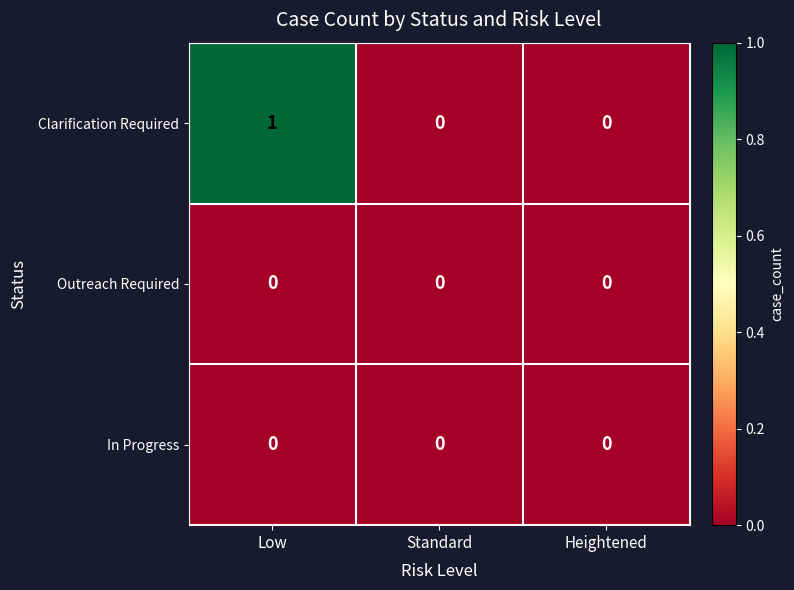

How many distinct data groups are displayed?

3